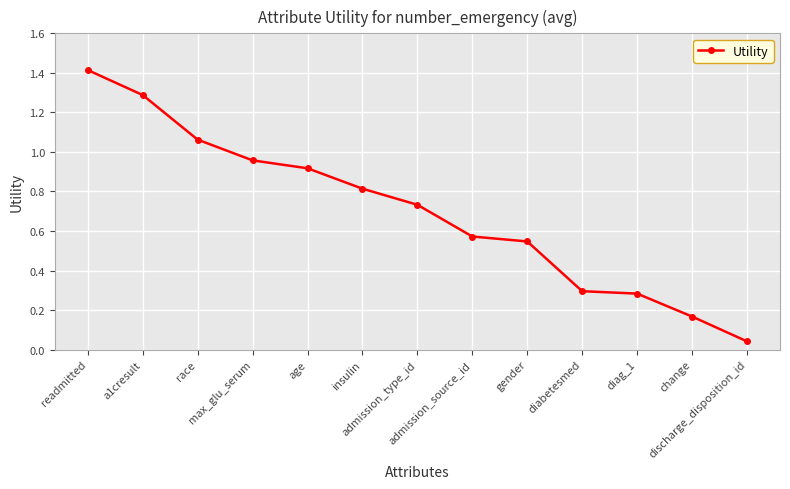

What is the difference between the maximum and minimum values?

1.4